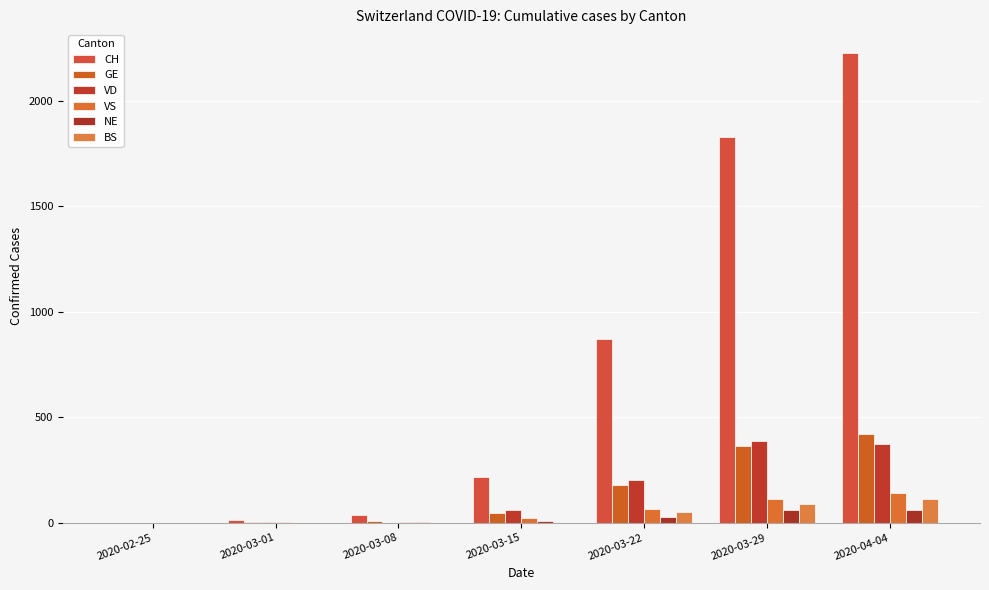

Count the number of data series in this chart.

6